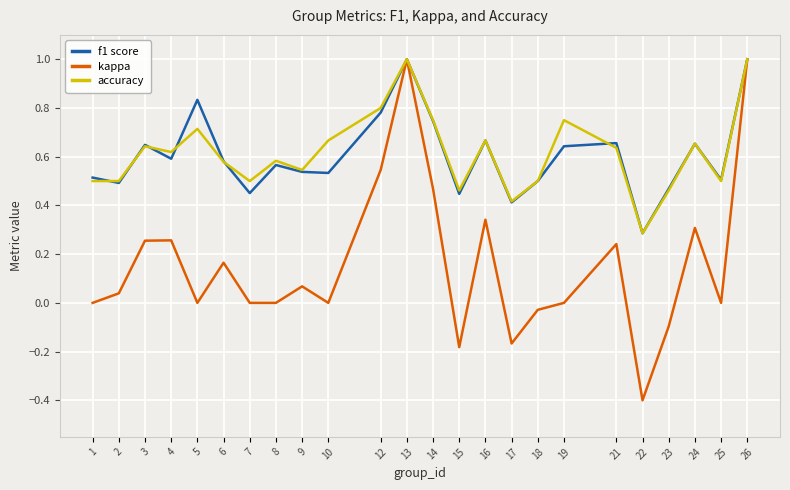

Reading left to right, transcribe all the data shown in this chart.

f1 score: 1=0.5	2=0.5	3=0.6	4=0.6	5=0.8	6=0.6	7=0.5	8=0.6	9=0.5	10=0.5	12=0.8	13=1.0	14=0.7	15=0.4	16=0.7	17=0.4	18=0.5	19=0.6	21=0.7	22=0.3	23=0.5	24=0.7	25=0.5	26=1.0
kappa: 1=0.0	2=0.0	3=0.3	4=0.3	5=0.0	6=0.2	7=0.0	8=0.0	9=0.1	10=0.0	12=0.5	13=1.0	14=0.5	15=-0.2	16=0.3	17=-0.2	18=-0.0	19=0.0	21=0.2	22=-0.4	23=-0.1	24=0.3	25=0.0	26=1.0
accuracy: 1=0.5	2=0.5	3=0.6	4=0.6	5=0.7	6=0.6	7=0.5	8=0.6	9=0.5	10=0.7	12=0.8	13=1.0	14=0.8	15=0.5	16=0.7	17=0.4	18=0.5	19=0.8	21=0.6	22=0.3	23=0.5	24=0.7	25=0.5	26=1.0